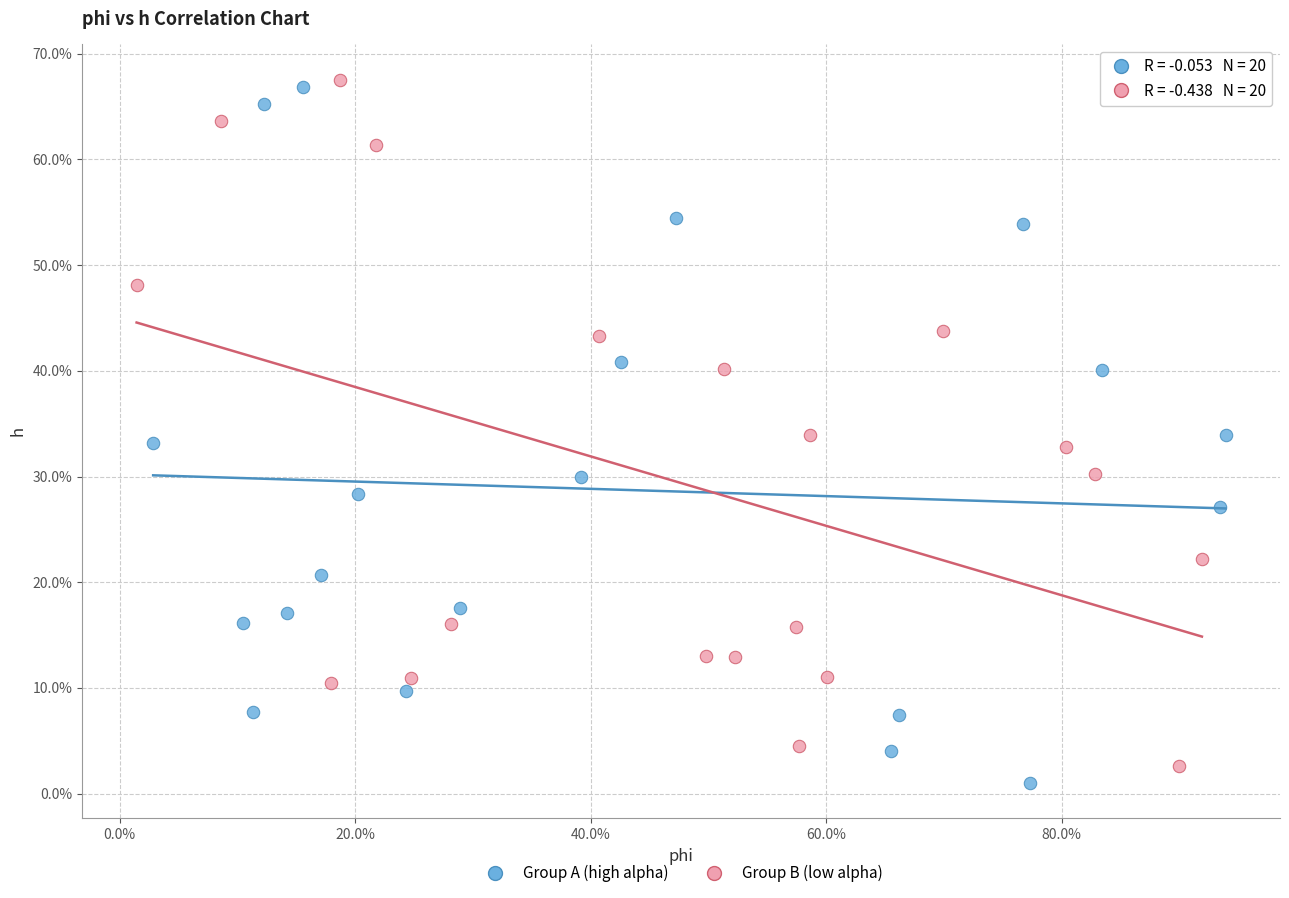

Which series reaches the maximum Y coordinate?

Group B (low alpha)